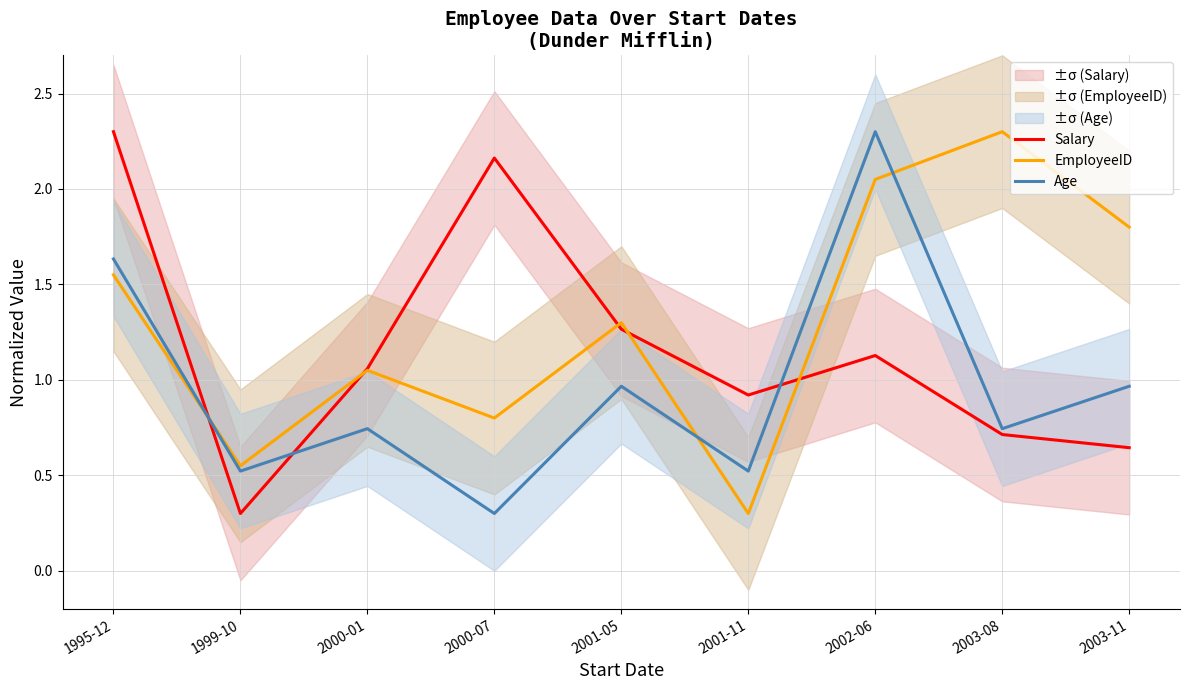

What is the value of the EmployeeID point at the 9th from the left?

1.8